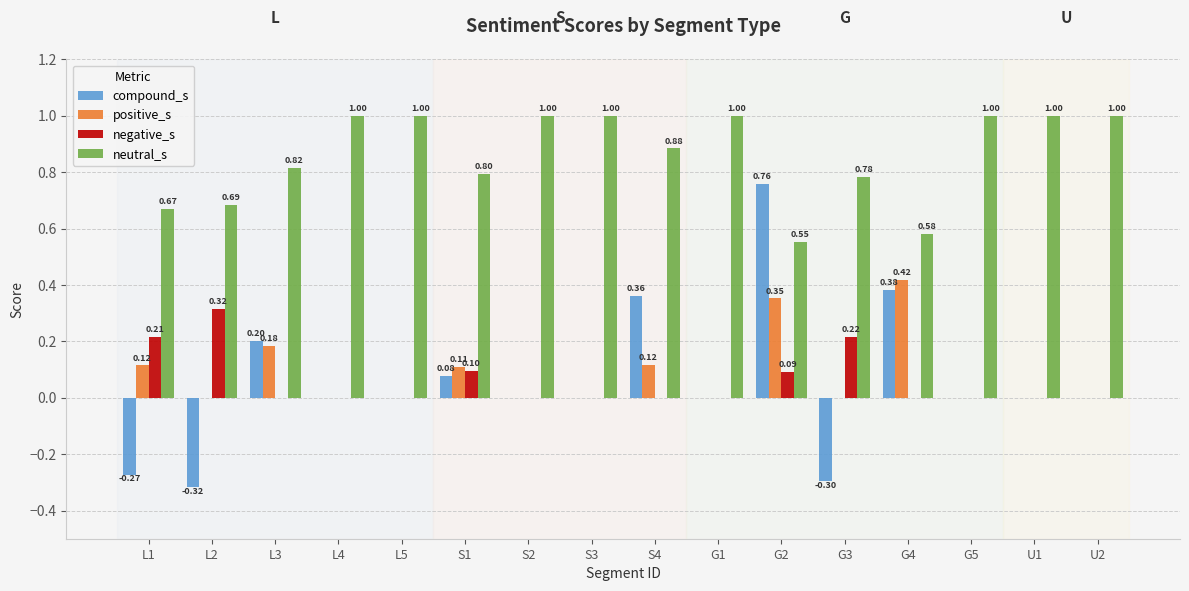

Is the value of neutral_s at L1 greater than the value of compound_s at G3?

Yes